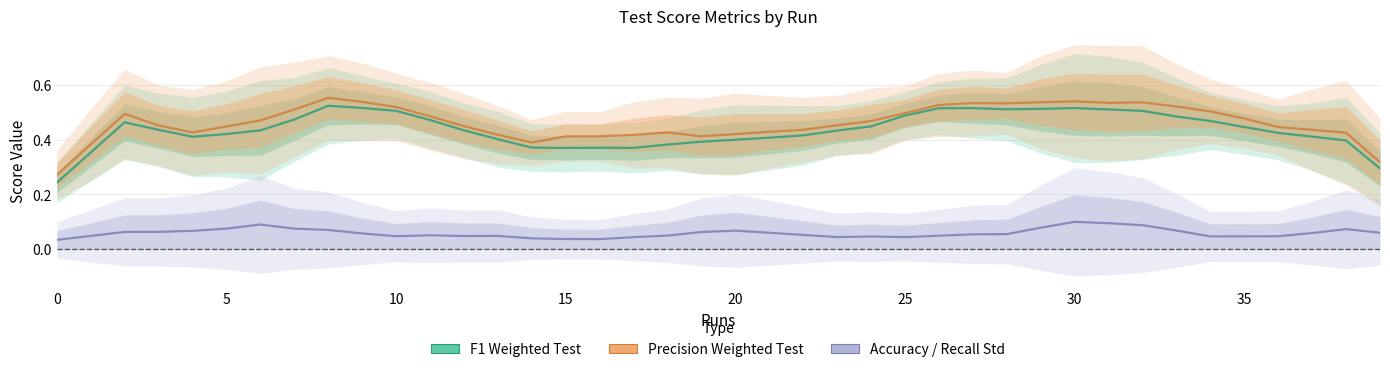

Count the Precision Weighted Test values in the range 0 to 1.

40